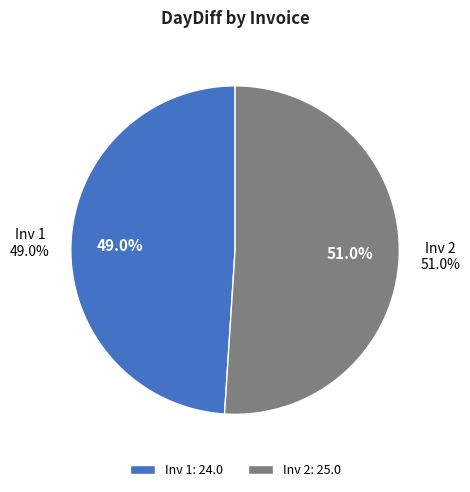

How many slices are in this pie chart?

2